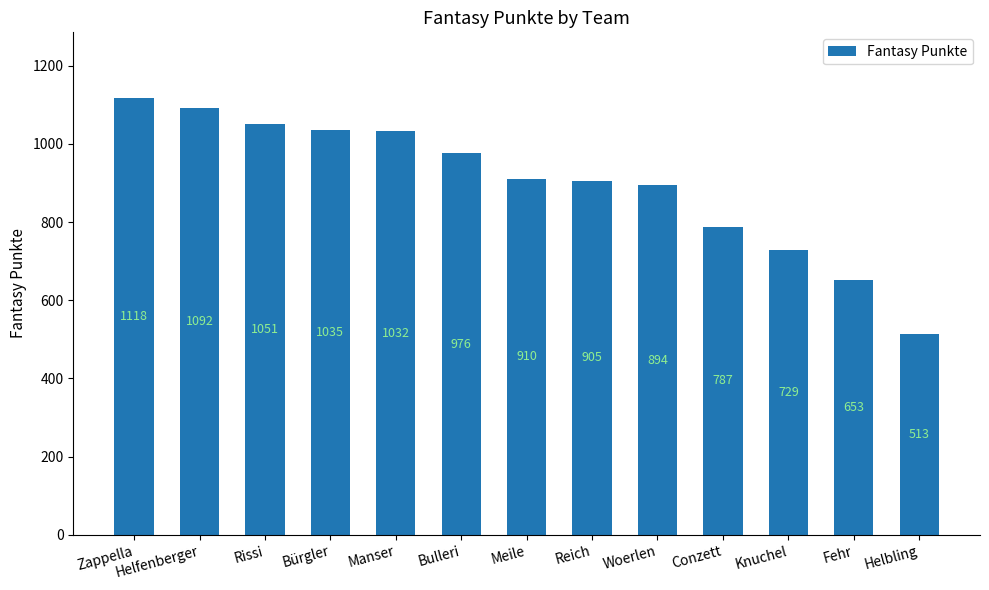

Rank the categories by value from lowest to highest.

Helbling, Fehr, Knuchel, Conzett, Woerlen, Reich, Meile, Bulleri, Manser, Bürgler, Rissi, Helfenberger, Zappella